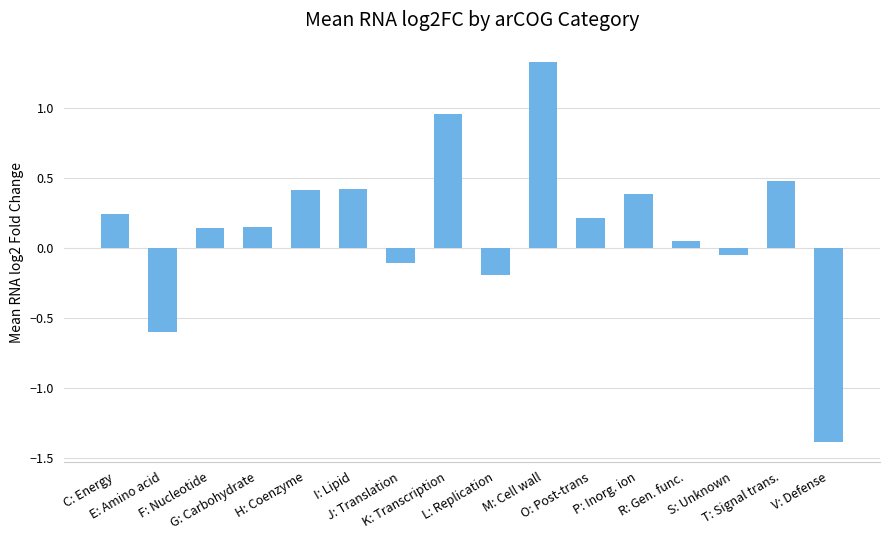

What is the minimum value shown in the chart?

-1.4